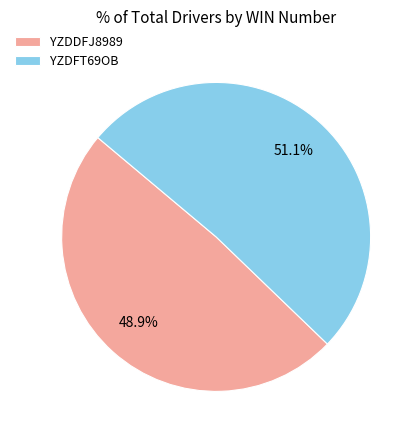

To the nearest percent, what is the average slice percentage?

50%